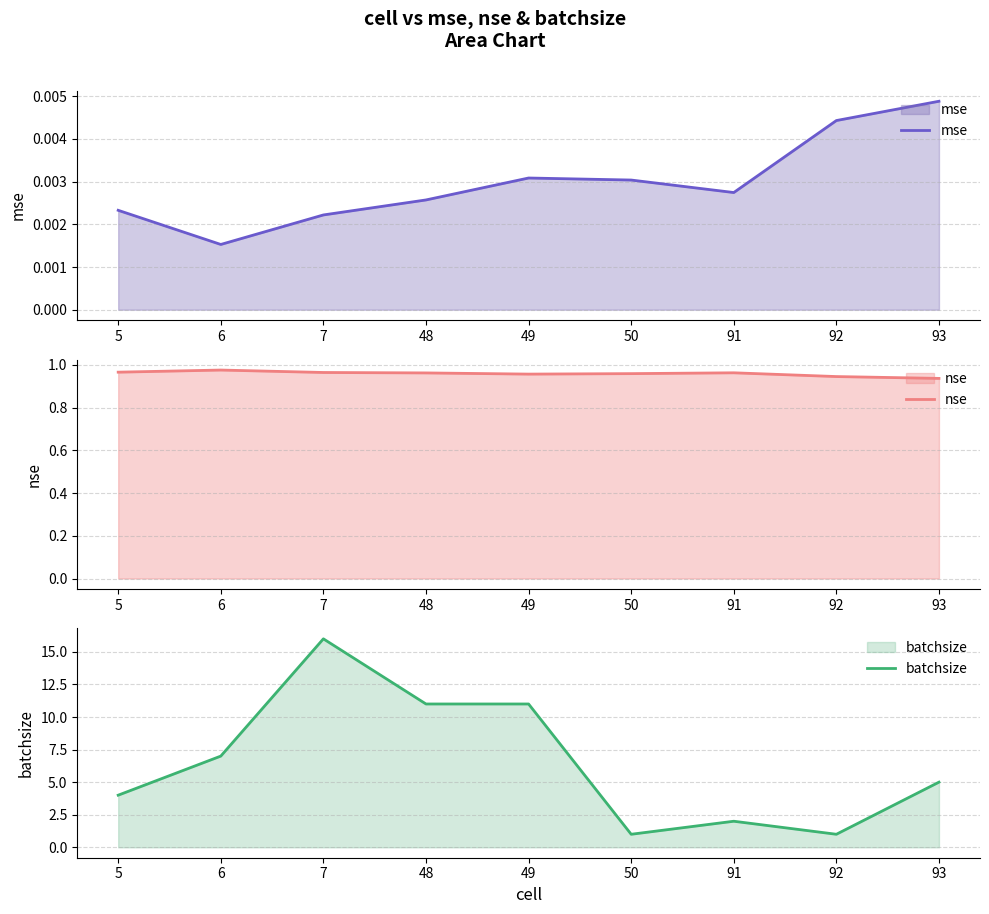

What is the difference between the highest and lowest values at 48?

11.0